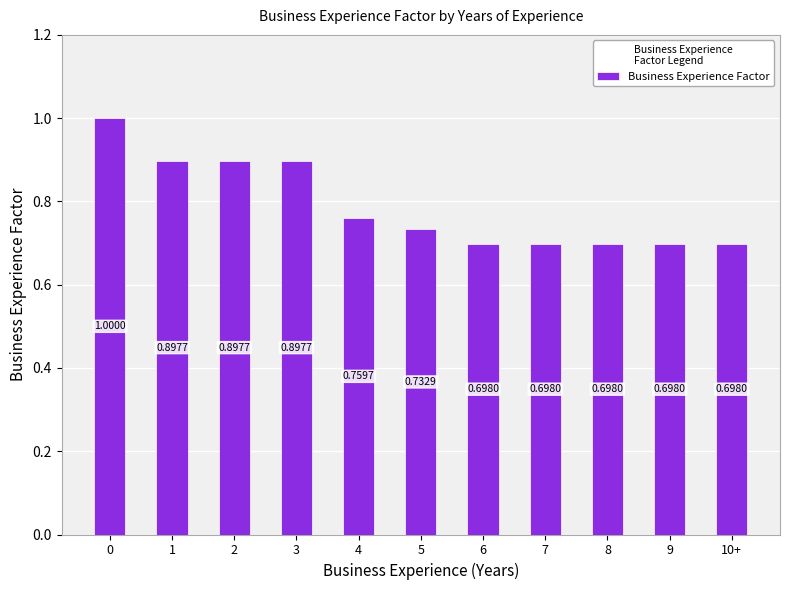

Between 3 and 5, which is larger?

3